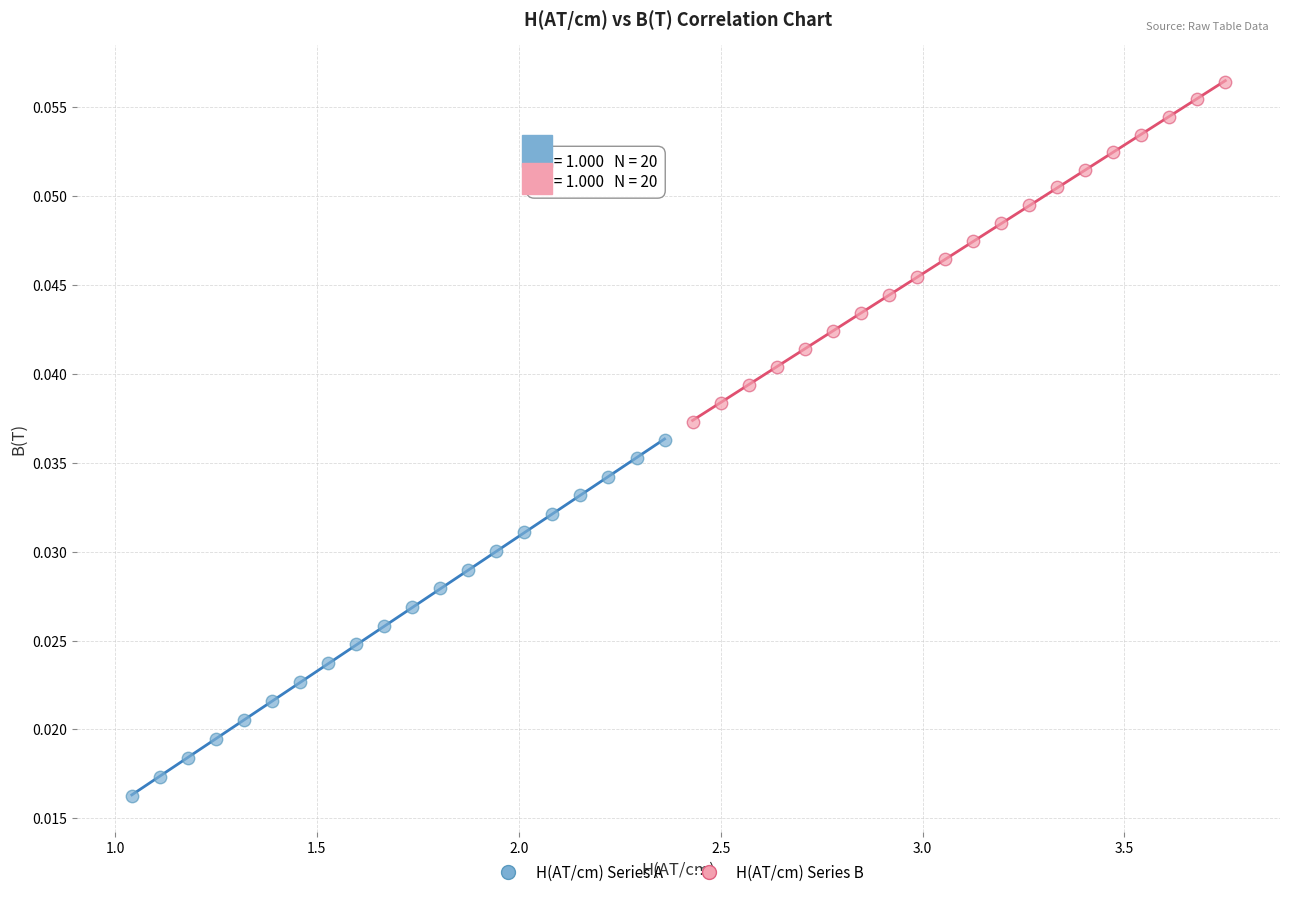

Which series contains the highest Y value?

H(AT/cm) Series B